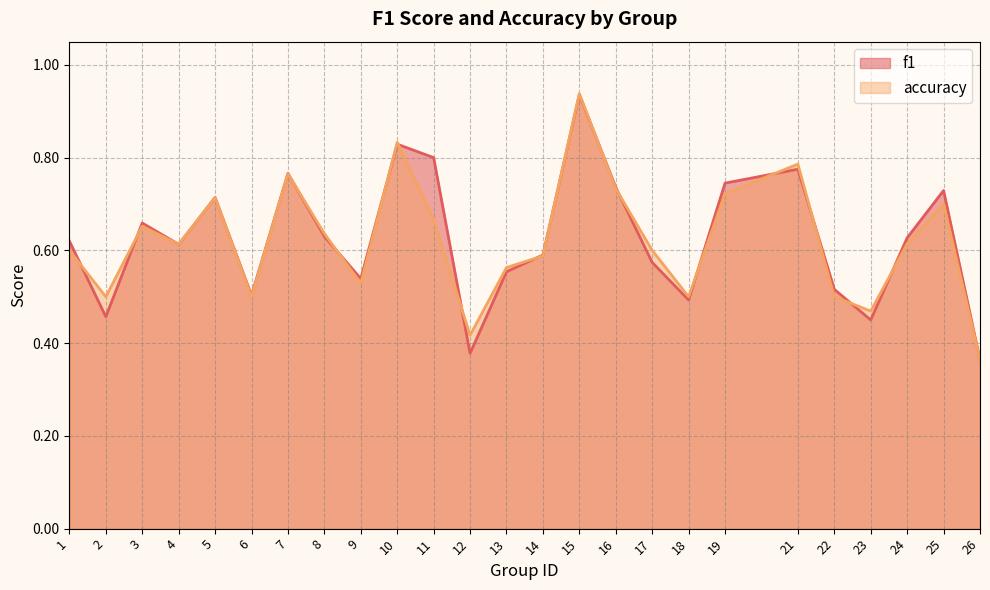

What is the value of the accuracy point at the 14th from the left?

0.6